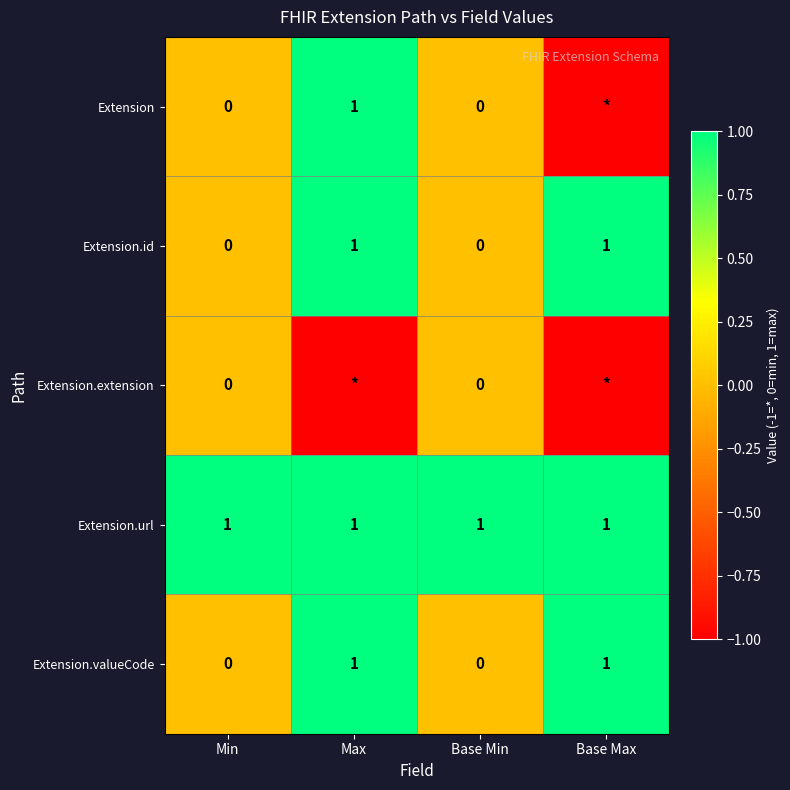

Is it true that Extension.valueCode equals 0 at Min?

True